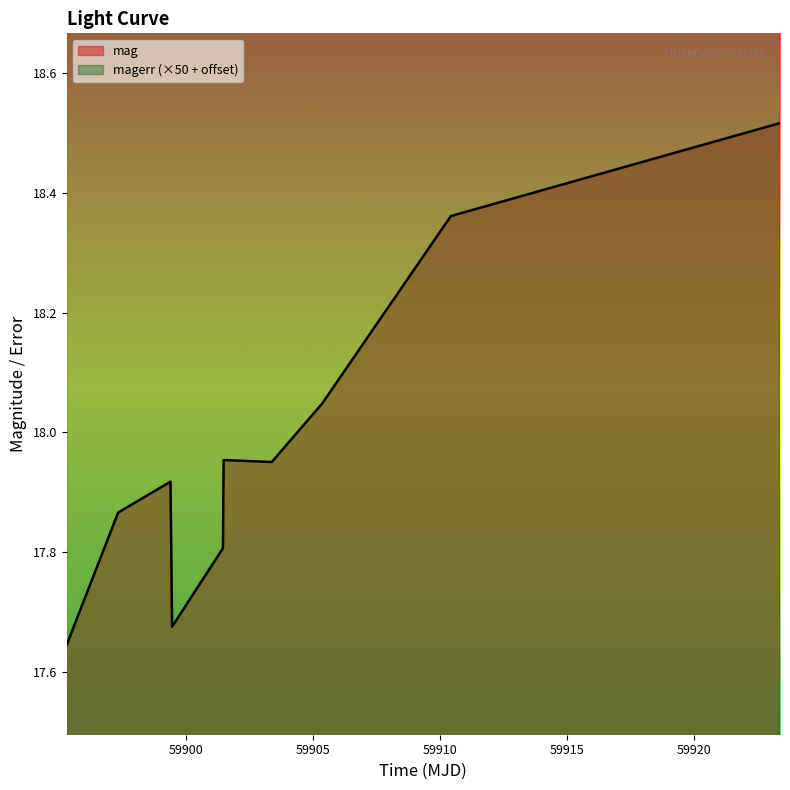

What is the spread (max minus min) of values at 59899.46761569986?

4.9